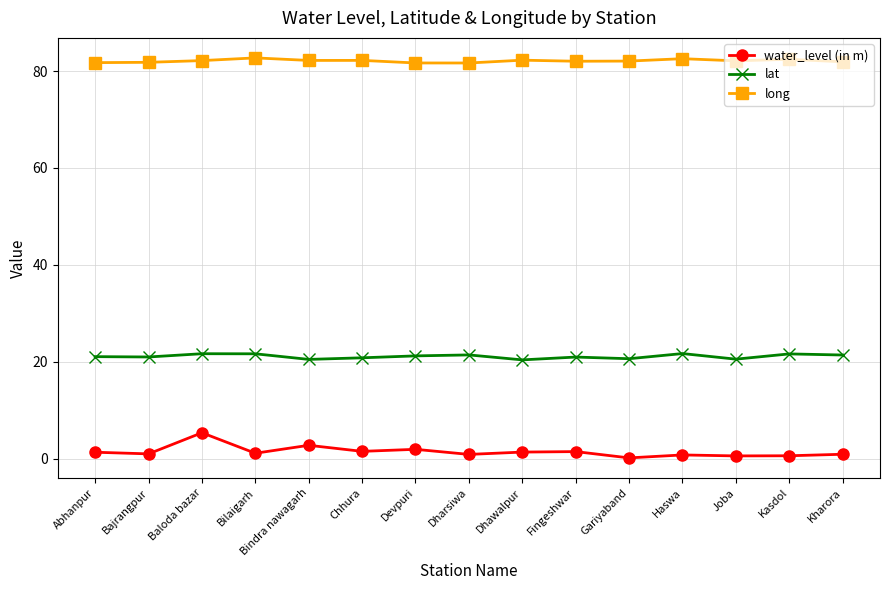

What is the value of the long point at the 10th from the left?

82.0